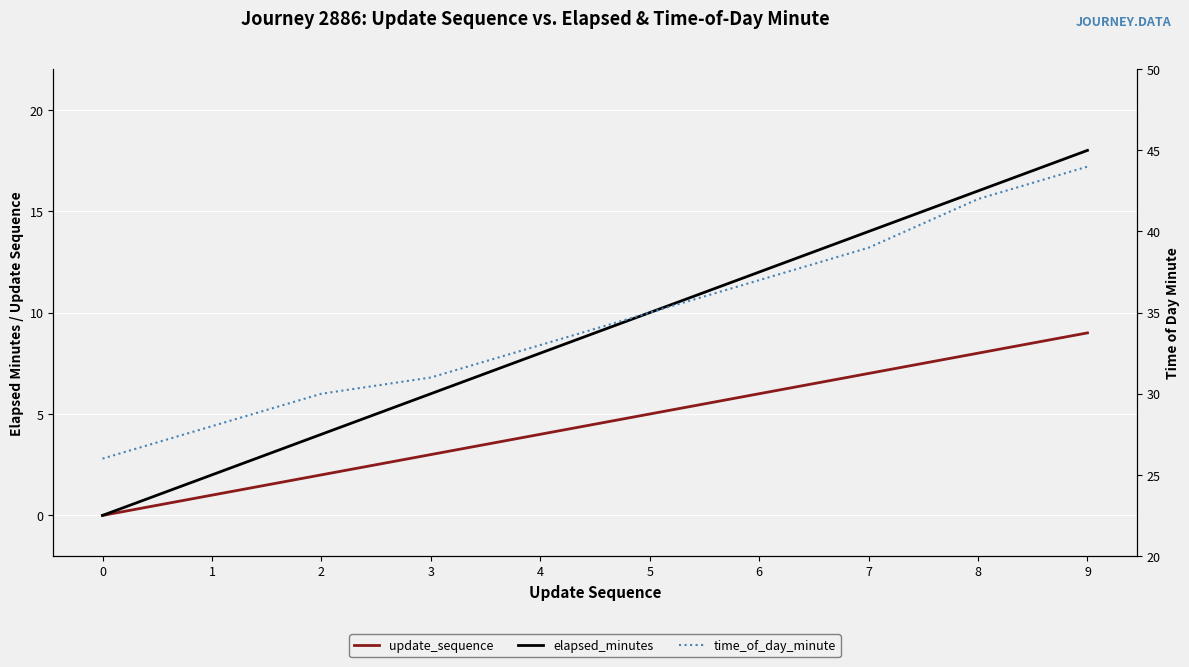

What is the difference between the highest and lowest values at 3?

28